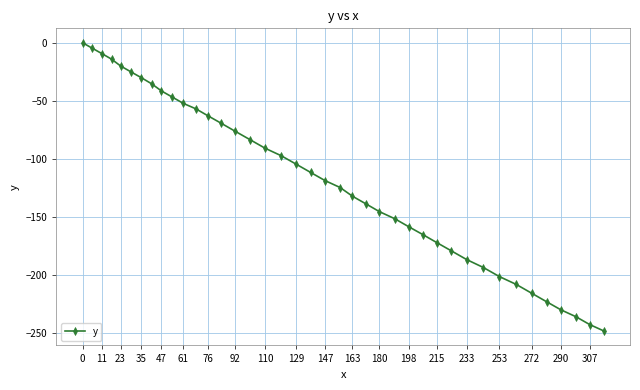

What is the value of the 17th point from the left?

-90.9